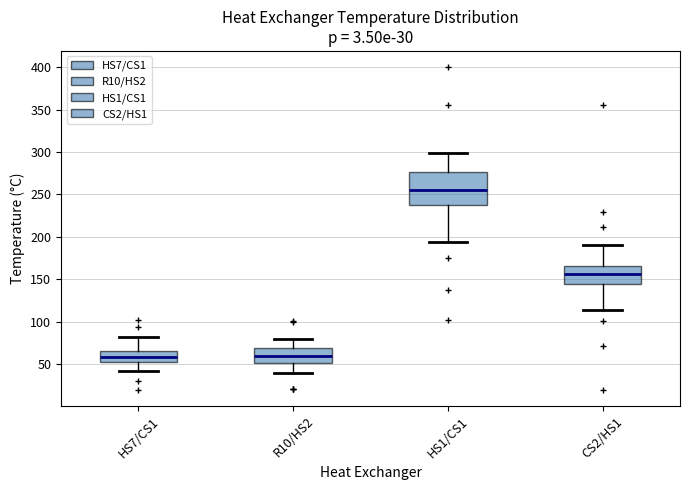

Which box is the tallest, from its lower edge to its upper edge?

HS1/CS1